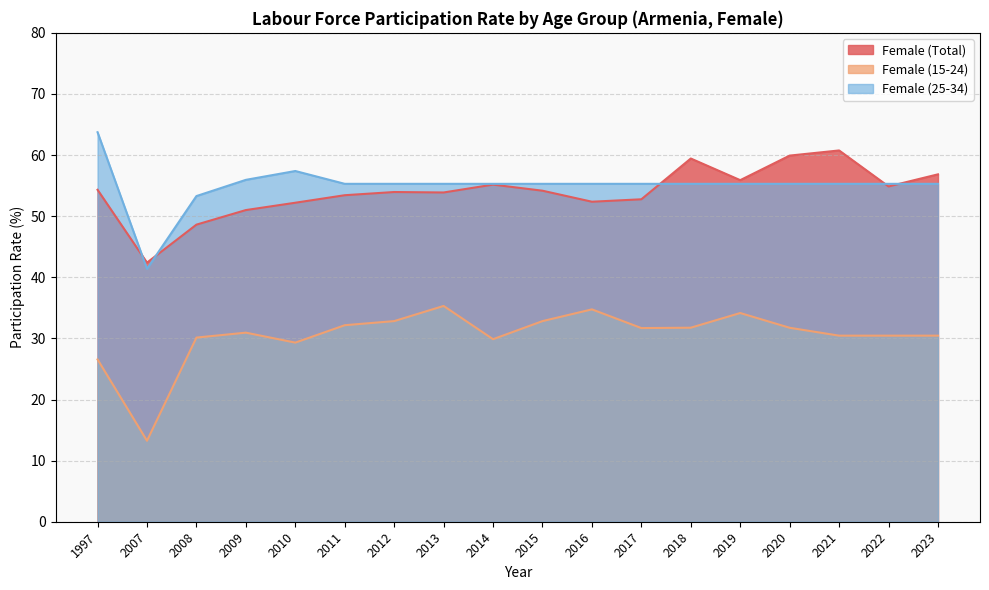

True or false: Female (Total) and Female (15-24) cross at least once.

False